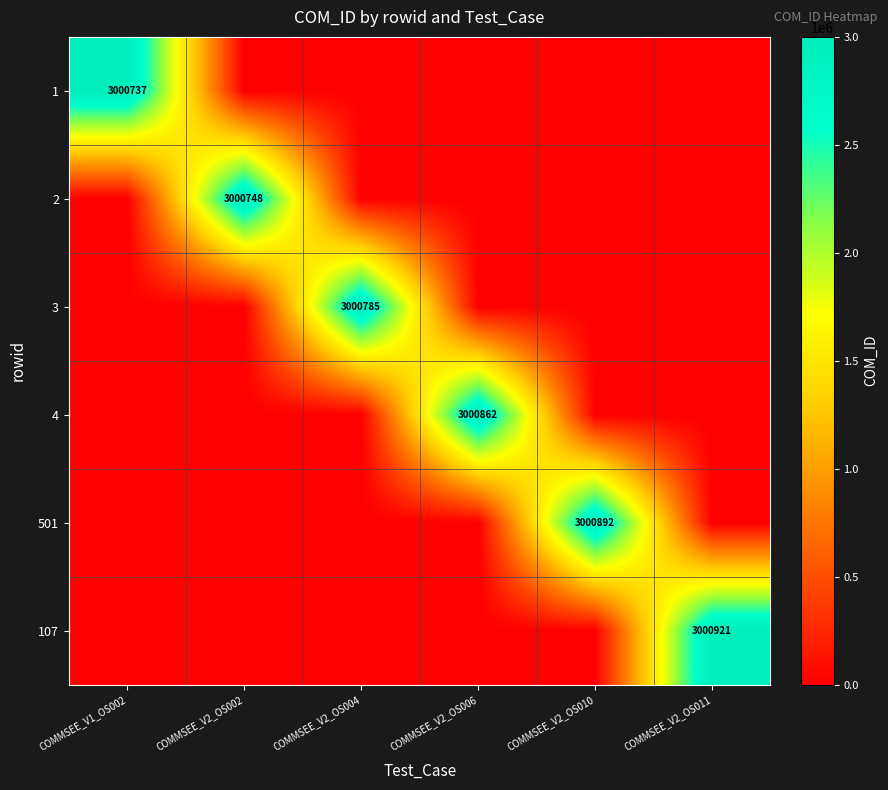

The value of 2 at COMMSEE_V2_OS002 is 4217712. True or false?

False